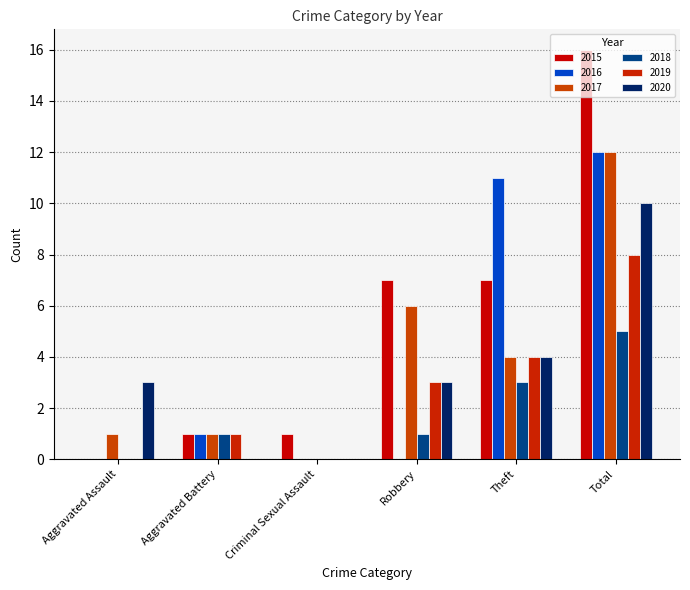

List the labels in order of 2020 value, largest first.

Total, Theft, Aggravated Assault, Robbery, Aggravated Battery, Criminal Sexual Assault